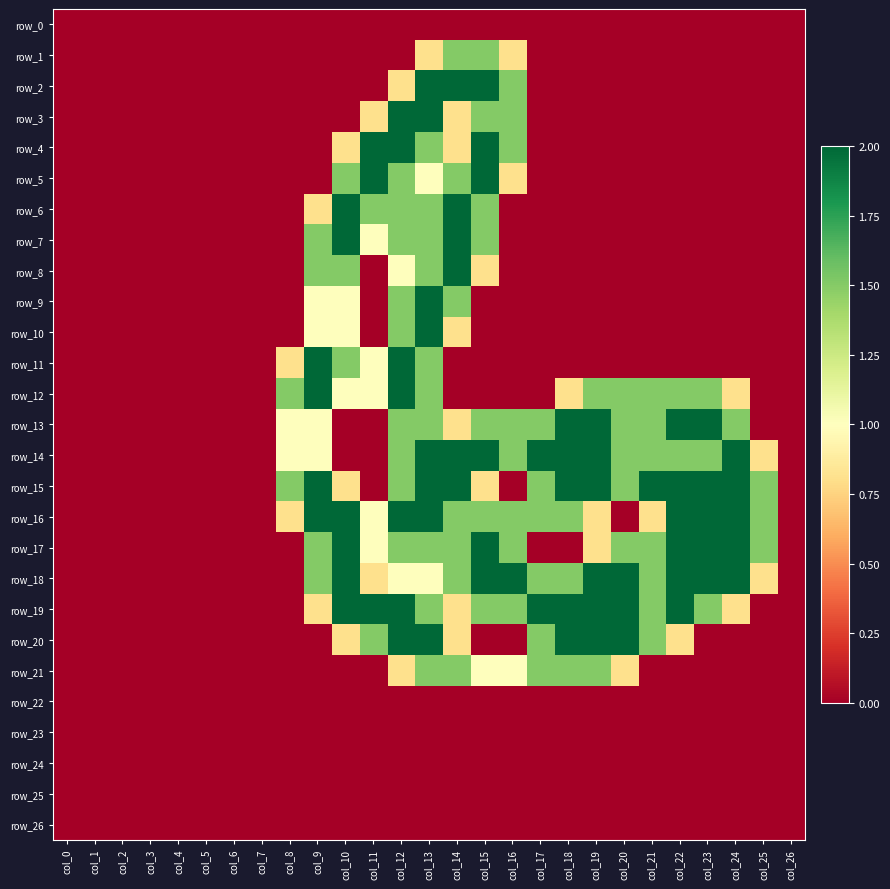

What is the difference between the maximum and second lowest values in the row_10 series?

2.0